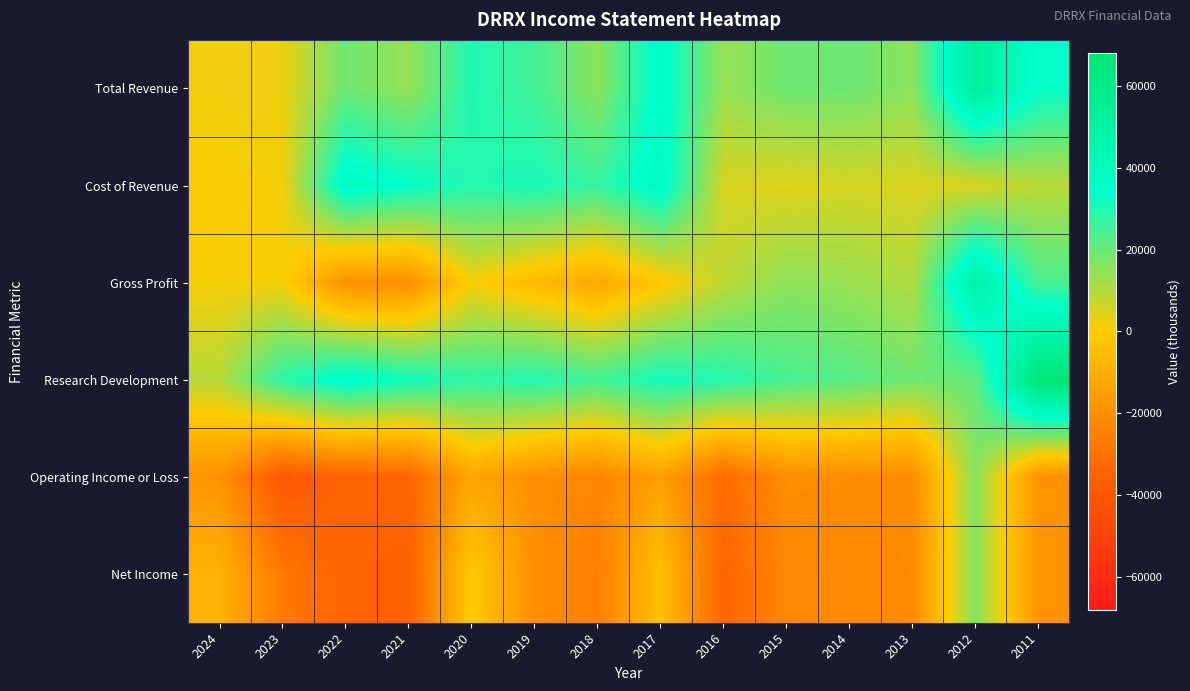

At 2022, list the series in order from smallest to largest.

Net Income, Operating Income or Loss, Gross Profit, Total Revenue, Research Development, Cost of Revenue